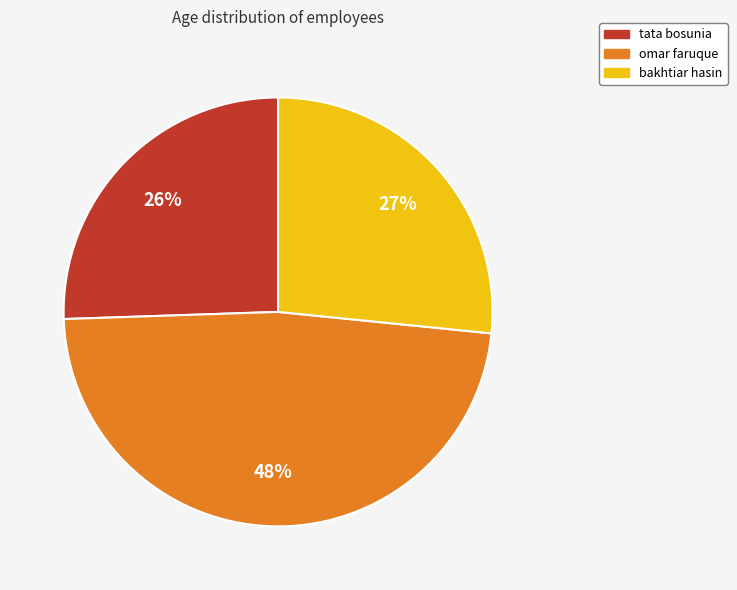

Combined, do tata bosunia and bakhtiar hasin account for over 50%?

Yes